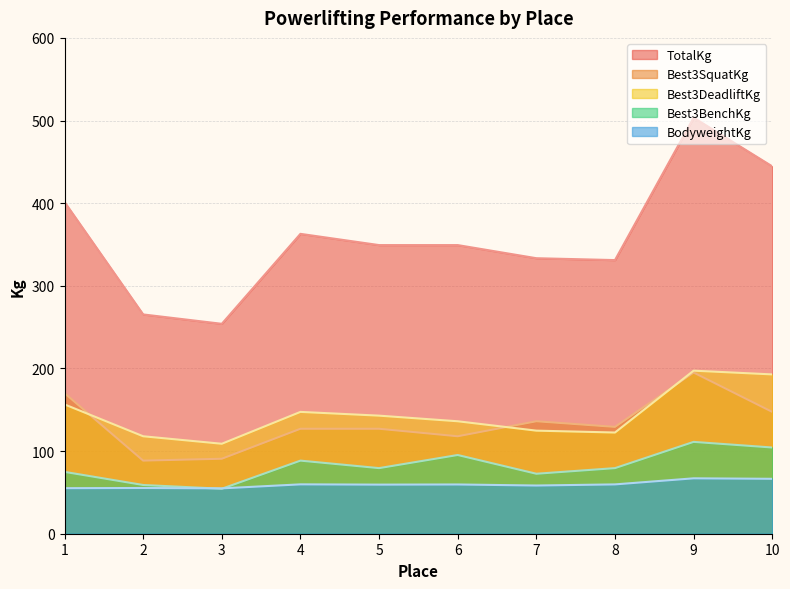

Reading left to right, list all the values displayed in this chart.

BodyweightKg: 1=55.1	2=55.3	3=54.9	4=59.7	5=59.4	6=59.6	7=58.3	8=59.7	9=67.0	10=66.5
Best3SquatKg: 1=170.1	2=88.5	3=90.7	4=127.0	5=127.0	6=117.9	7=136.1	8=129.3	9=195.0	10=147.4
Best3BenchKg: 1=74.8	2=59.0	3=54.4	4=88.5	5=79.4	6=95.2	7=72.6	8=79.4	9=111.1	10=104.3
Best3DeadliftKg: 1=156.5	2=117.9	3=108.9	4=147.4	5=142.9	6=136.1	7=124.7	8=122.5	9=197.3	10=192.8
TotalKg: 1=401.4	2=265.4	3=254.0	4=362.9	5=349.3	6=349.3	7=333.4	8=331.1	9=503.5	10=444.5